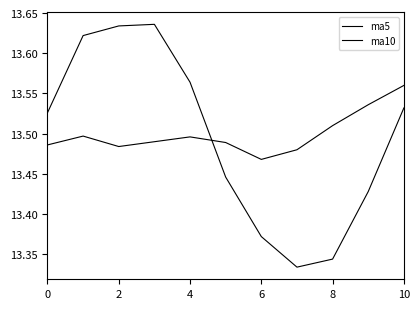

What is the difference between the maximum and second lowest values in the ma5 series?

0.3